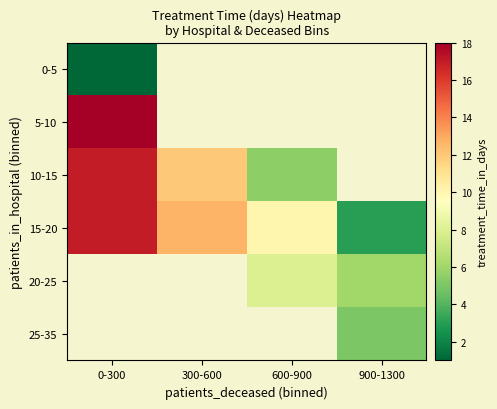

The value of 15-20 at 600-900 is 10.0. True or false?

True